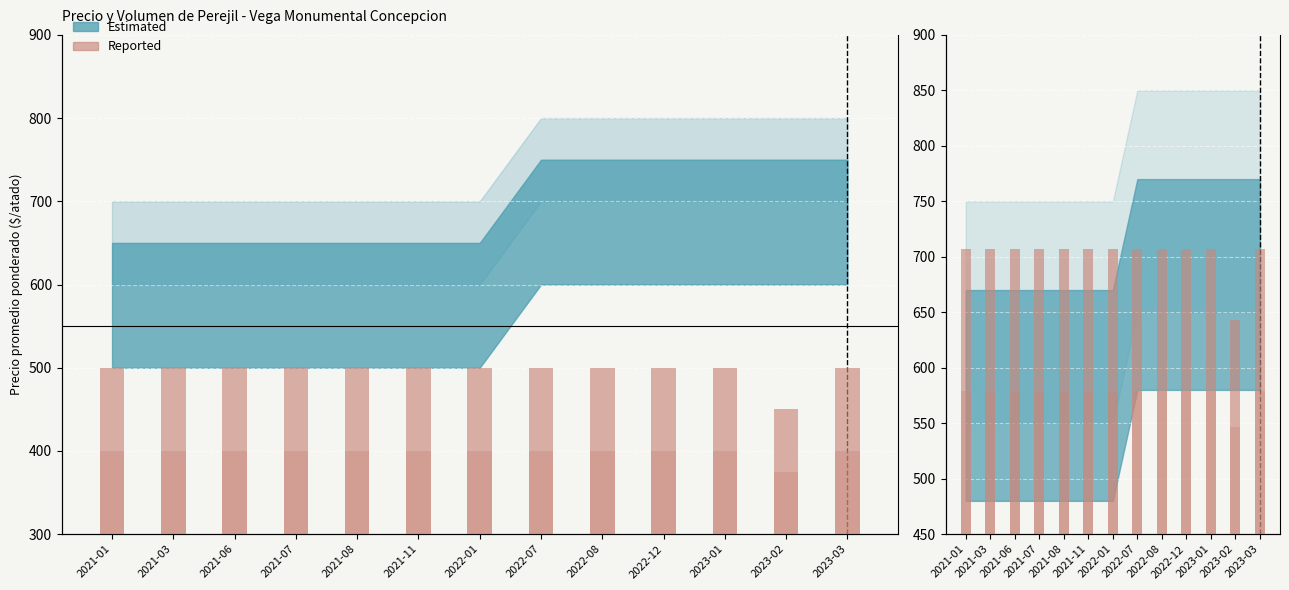

What is the label of the 3rd bar from the left?

2021-06